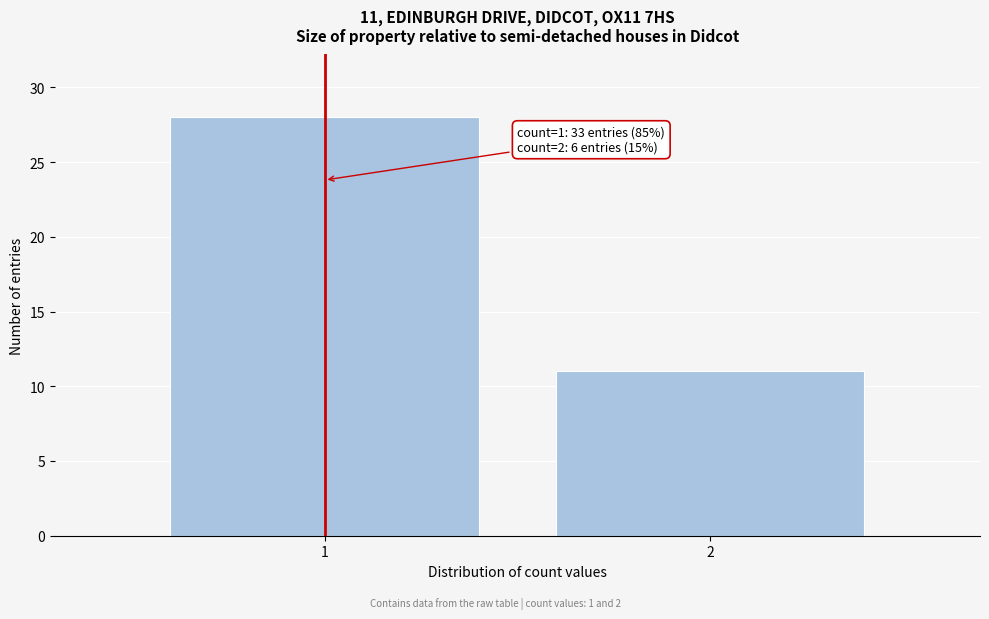

Reading right to left, what are all the values shown in this chart?

11	28